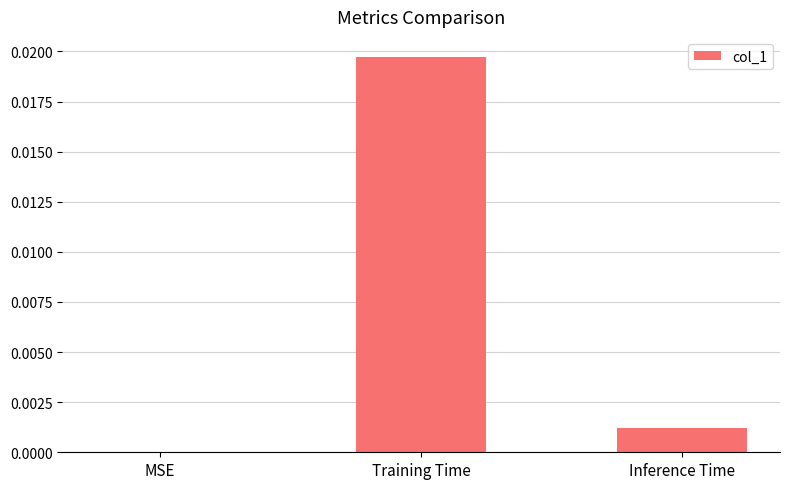

At which category does the chart reach its peak across all series?

Training Time